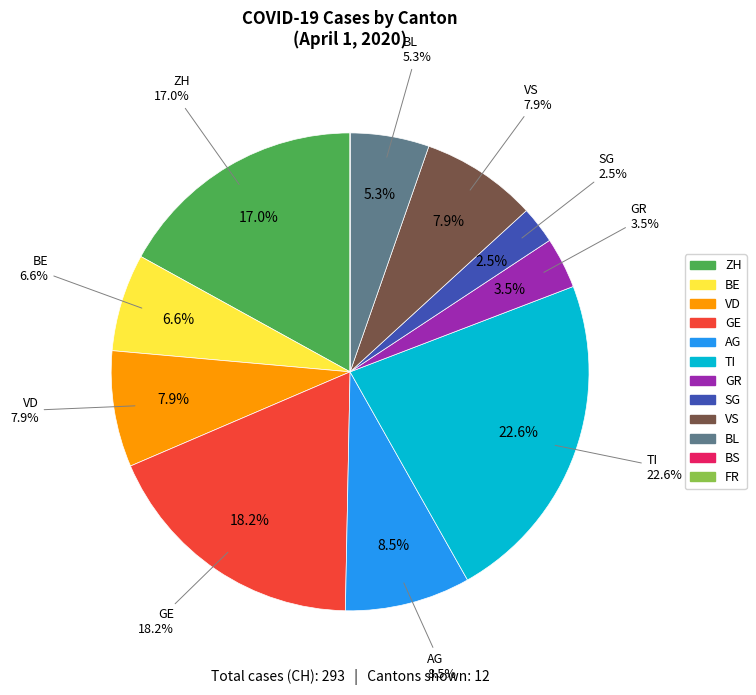

The TI slice represents 23% of the pie. True or false?

True